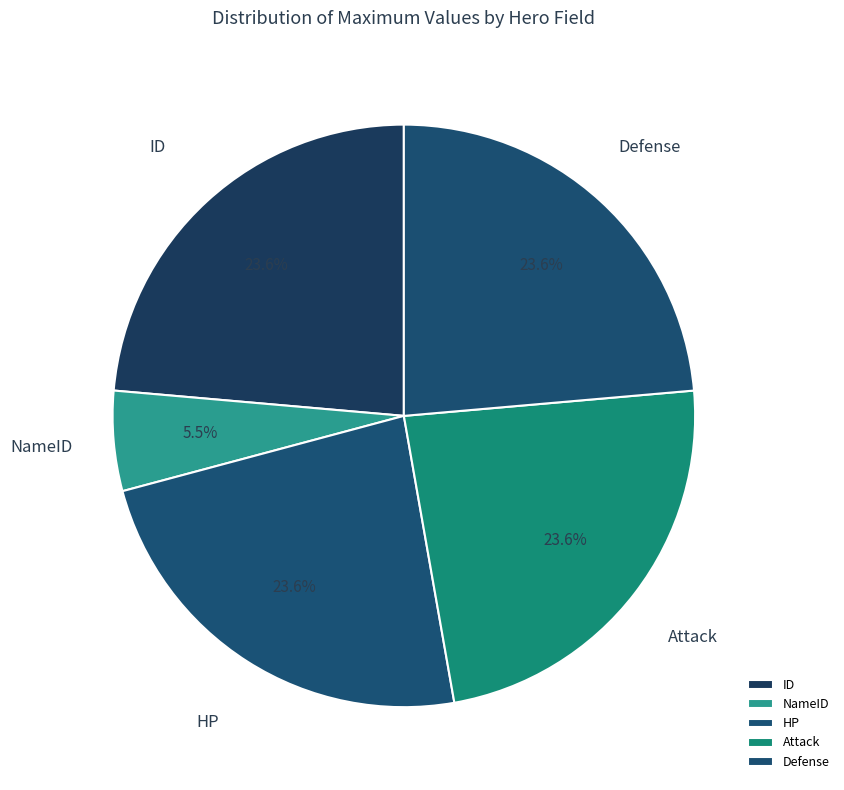

How many slices are in this pie chart?

5